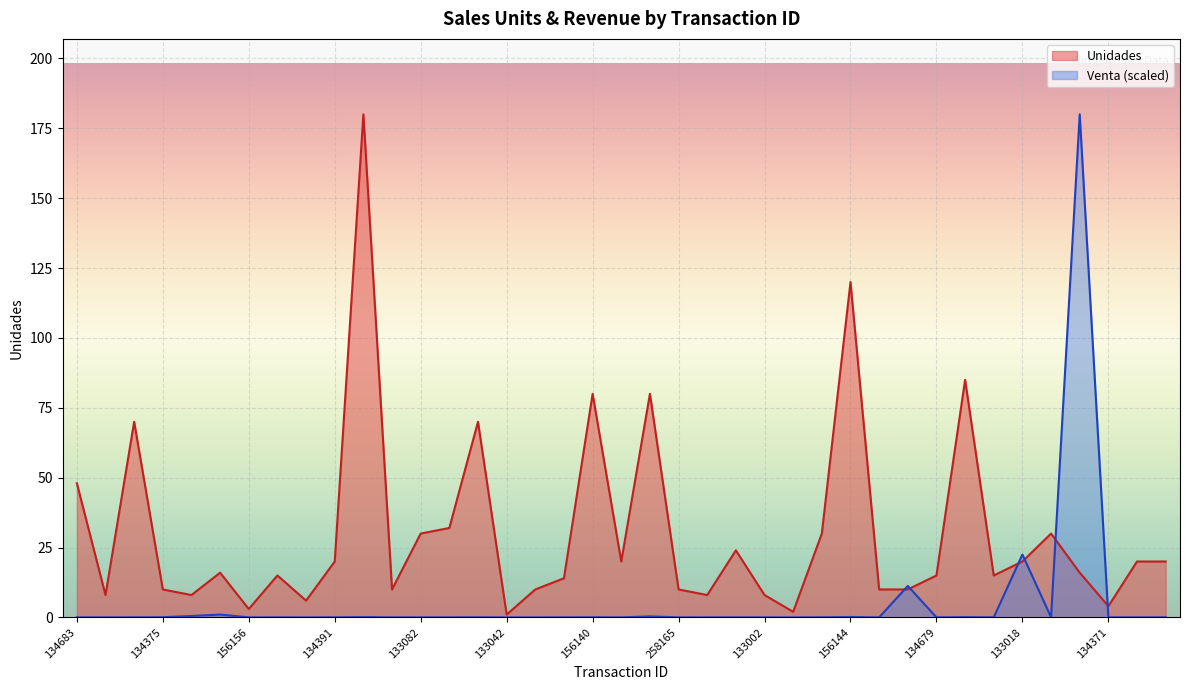

What is the label of the 27th point from the left?

134399